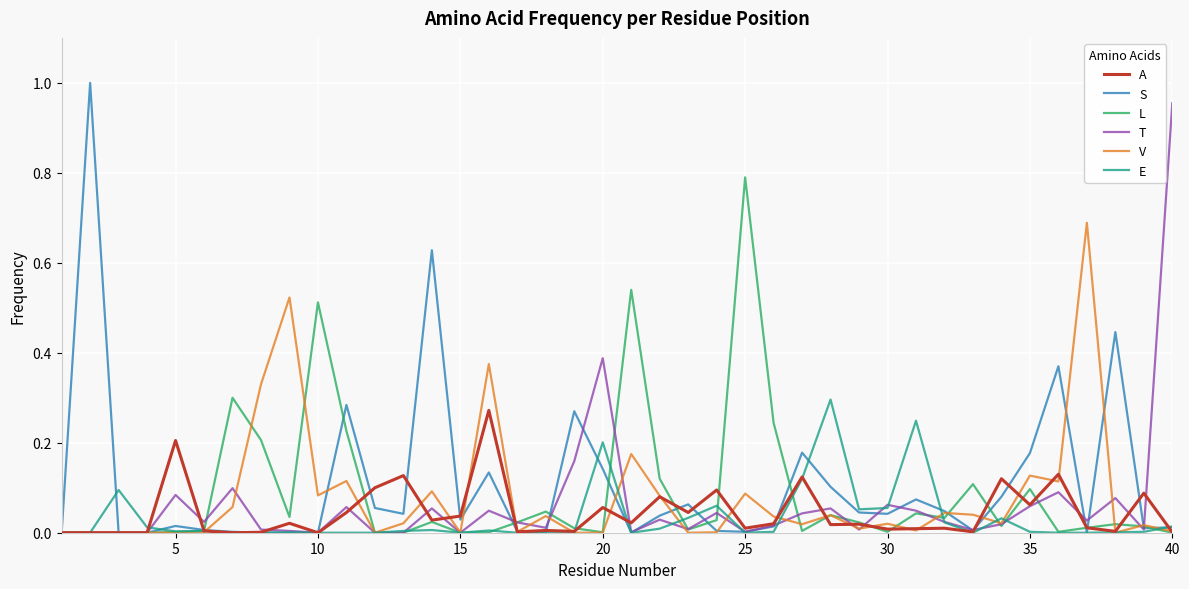

Which series has the largest range (max minus min)?

S